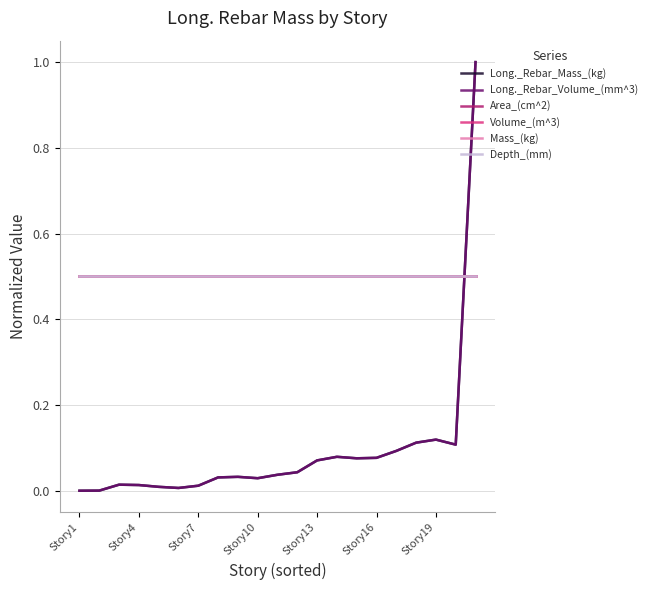

Does the chart display data point markers on the line(s)?

No